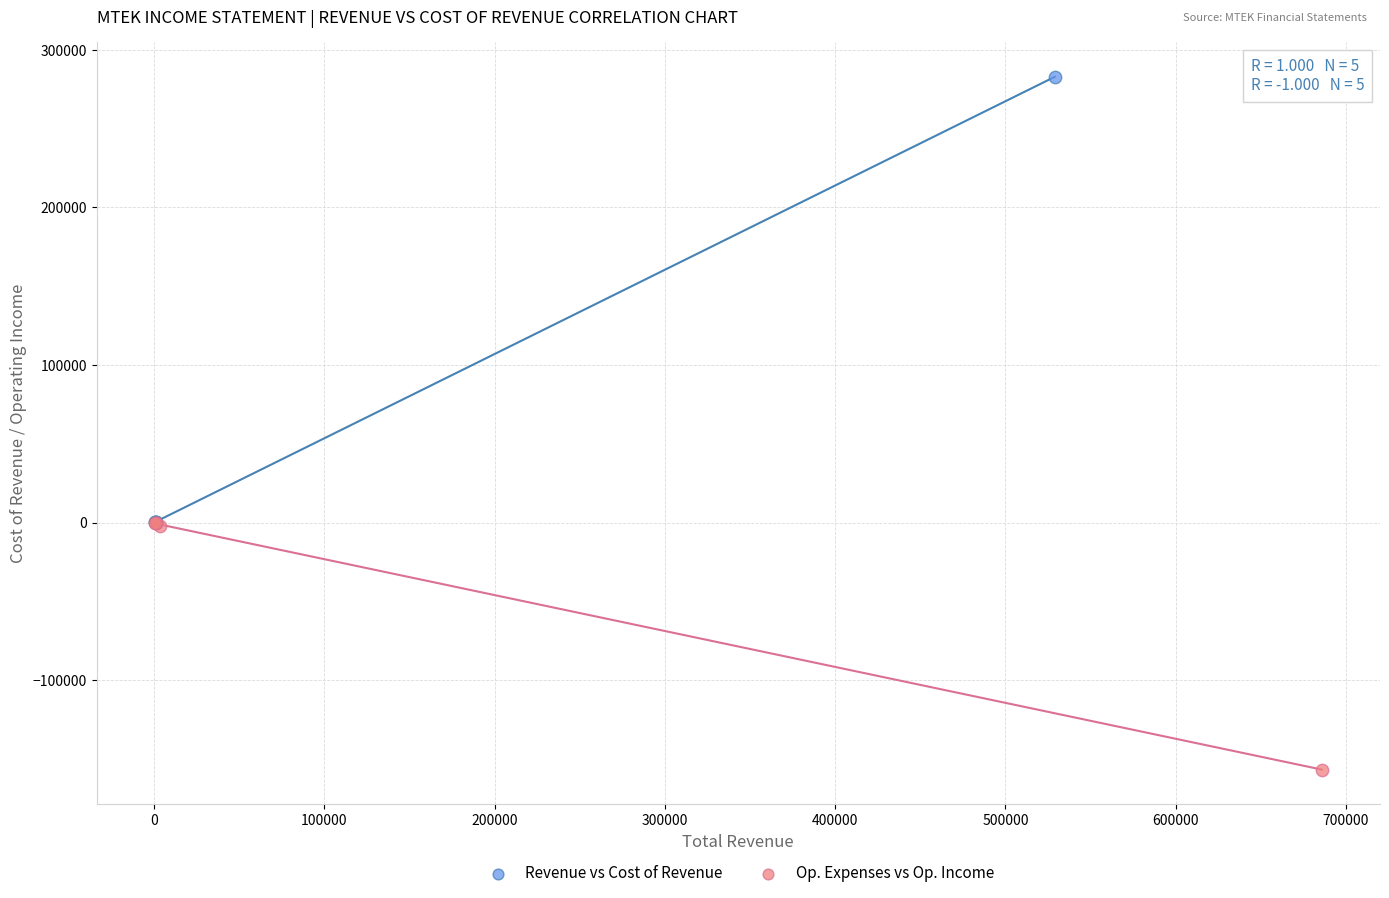

Which series contains the highest Y value?

Revenue vs Cost of Revenue